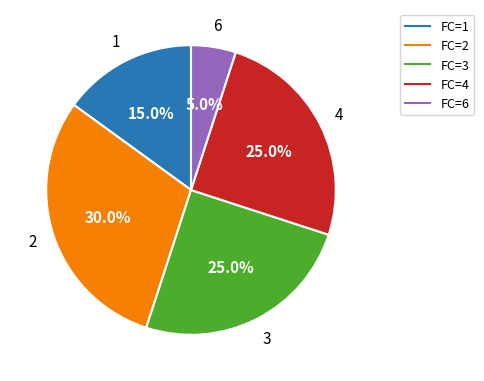

Does any single category account for the majority?

No